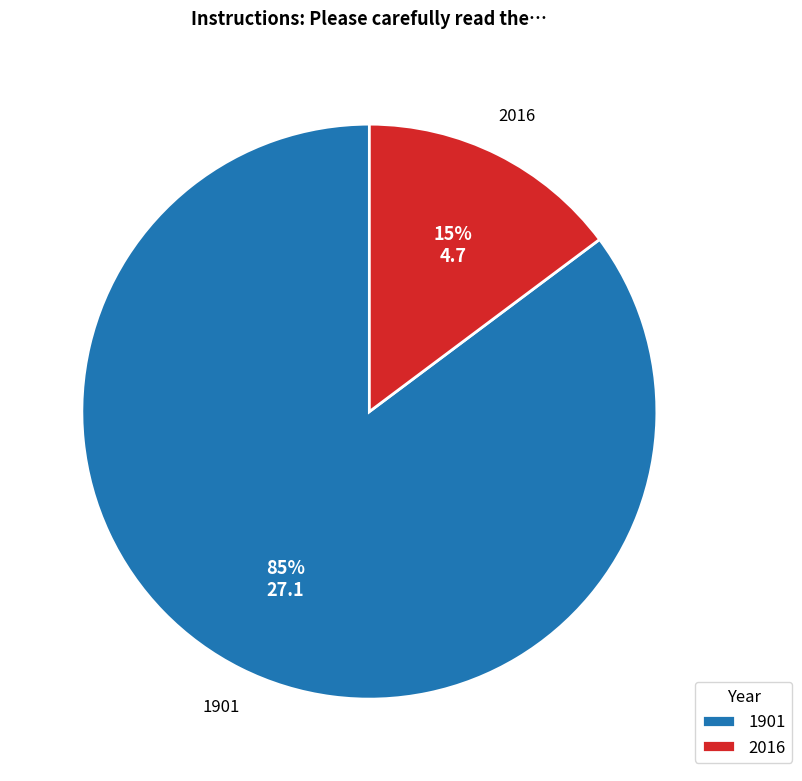

To the nearest percent, what is the difference between the 1901 and 2016 slice percentages?

70%